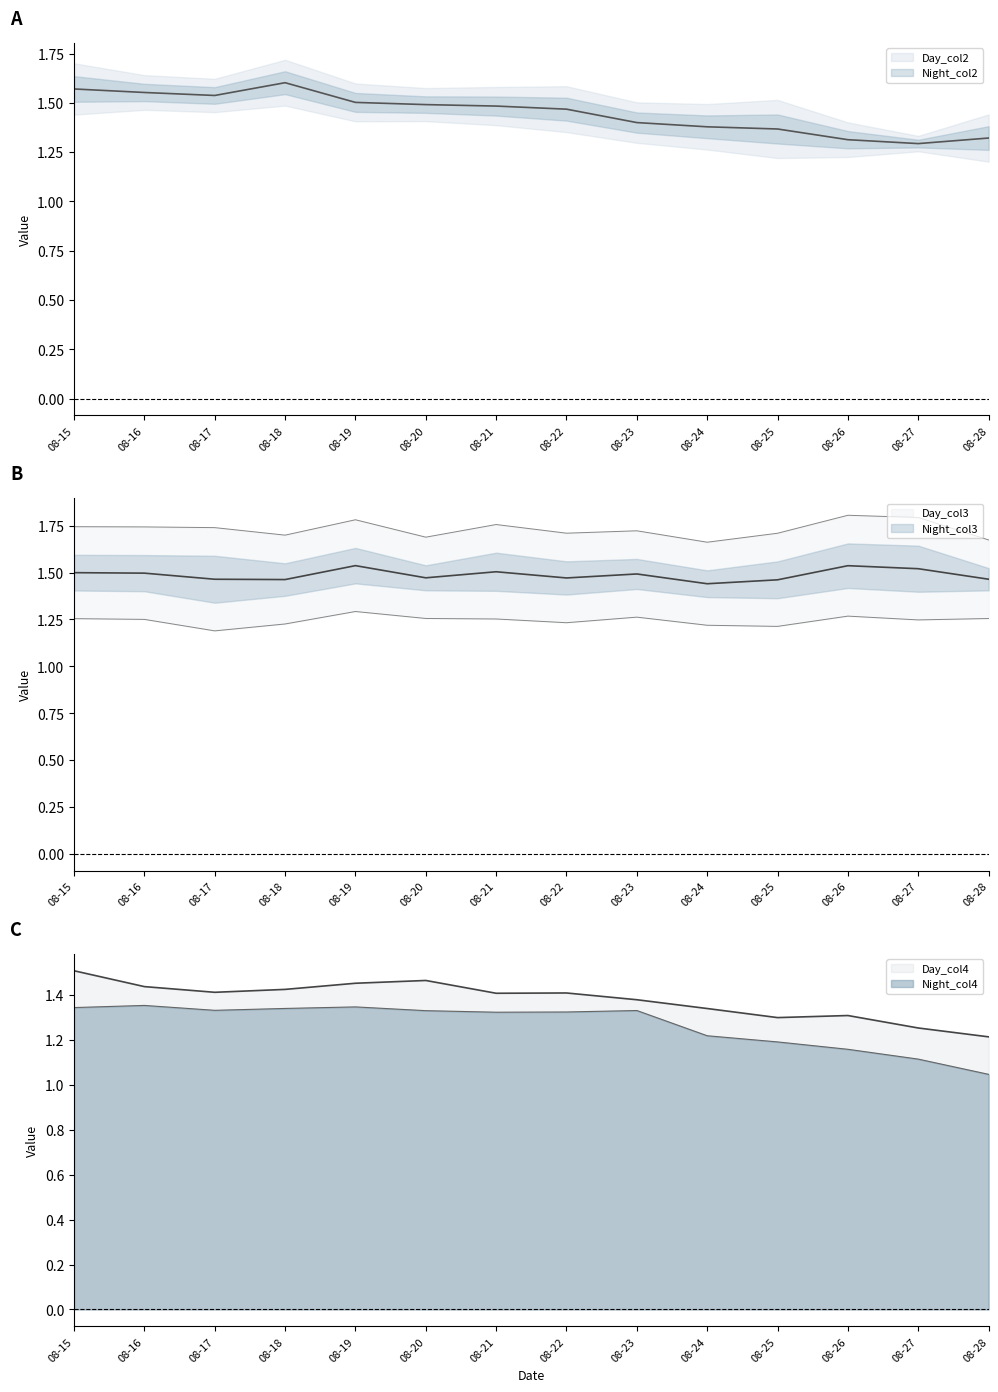

True or false: Day_col4 and Day_col3 intersect in this chart.

False